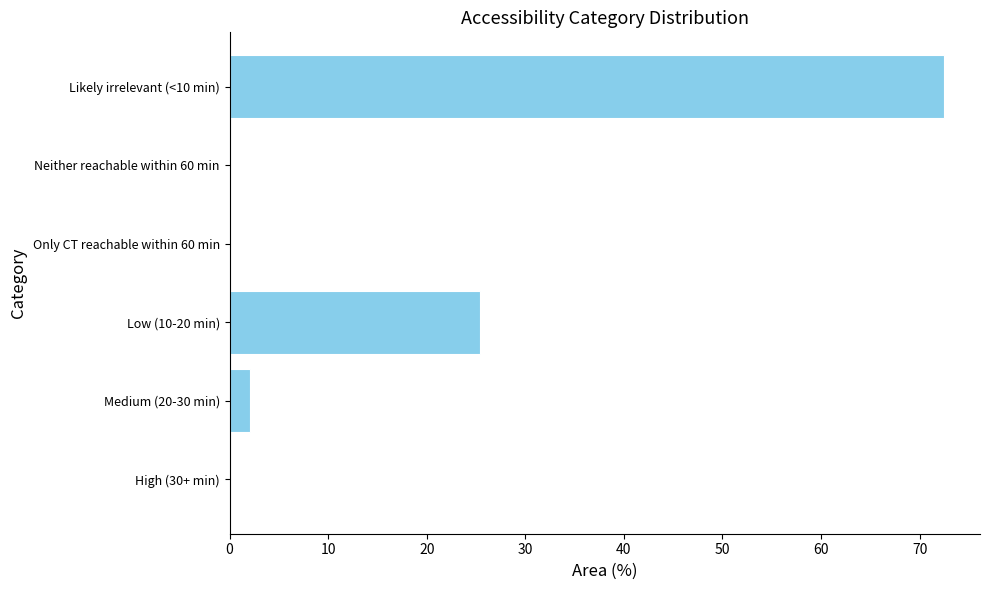

What is the change in value from High (30+ min) to Likely irrelevant (<10 min)?

+72.5